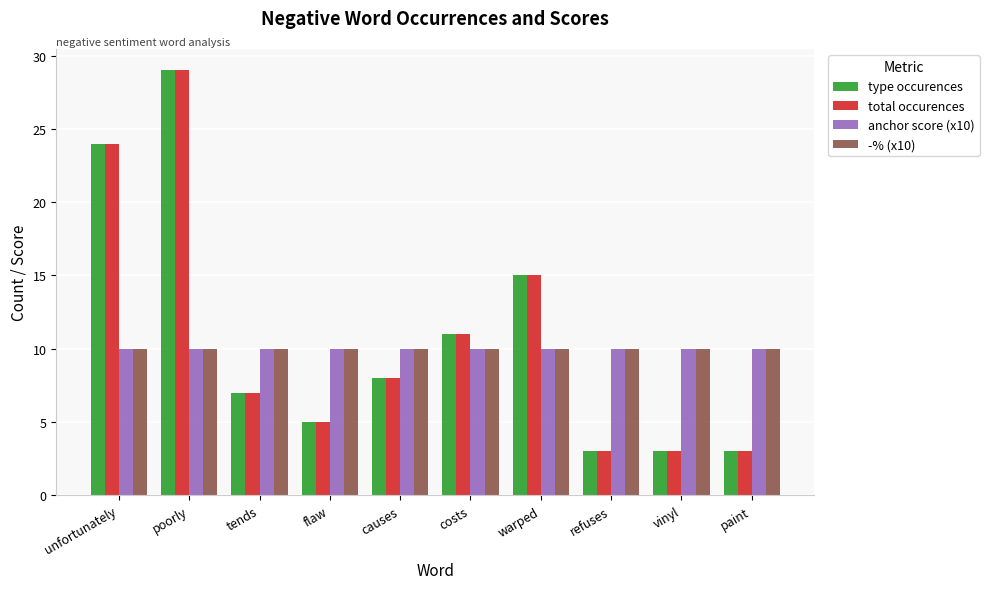

What is the difference between the maximum and second lowest values in the total occurences series?

26